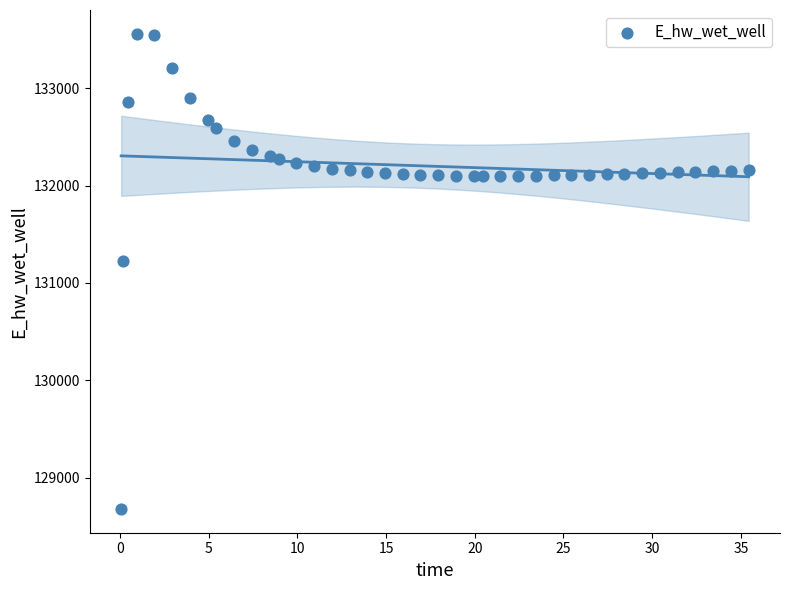

What is the range of X values (max minus min)?

35.4